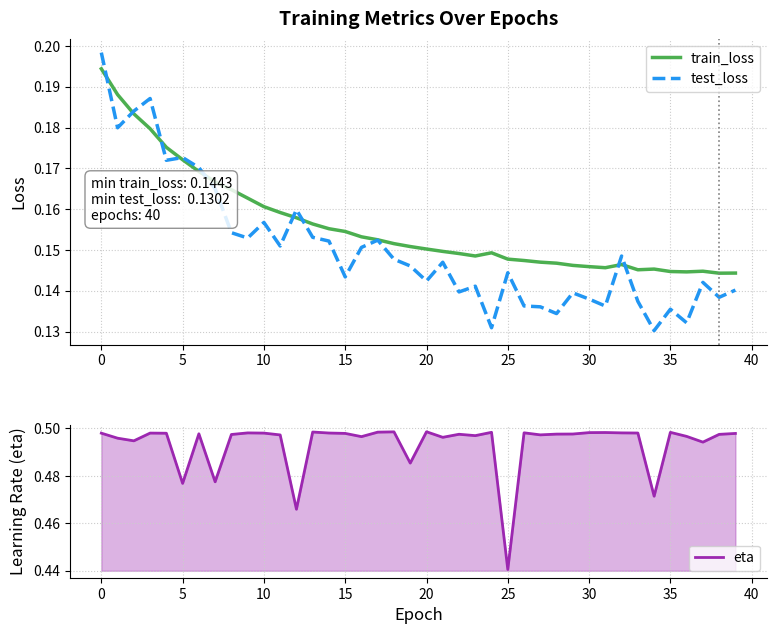

At how many categories does at least one series exceed 0?

40